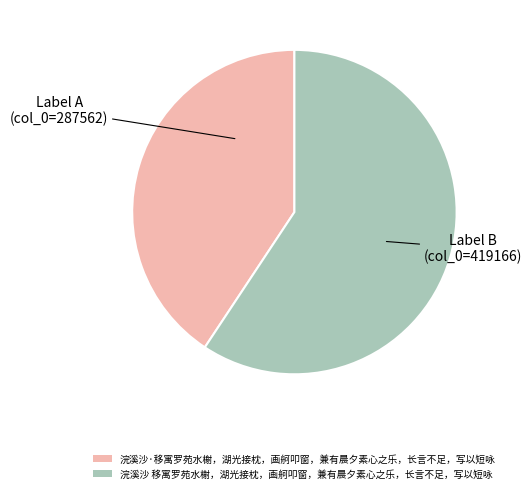

Does 浣溪沙 移寓罗苑水榭，湖光接枕，画舸叩窗，兼有晨夕素心之乐，长言不足，写以短咏 represent more than half of the total?

Yes